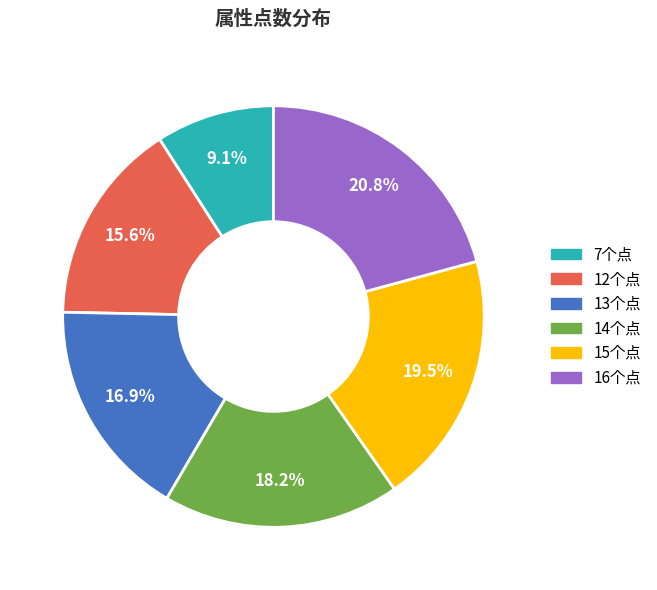

Count the number of slices in the pie.

6